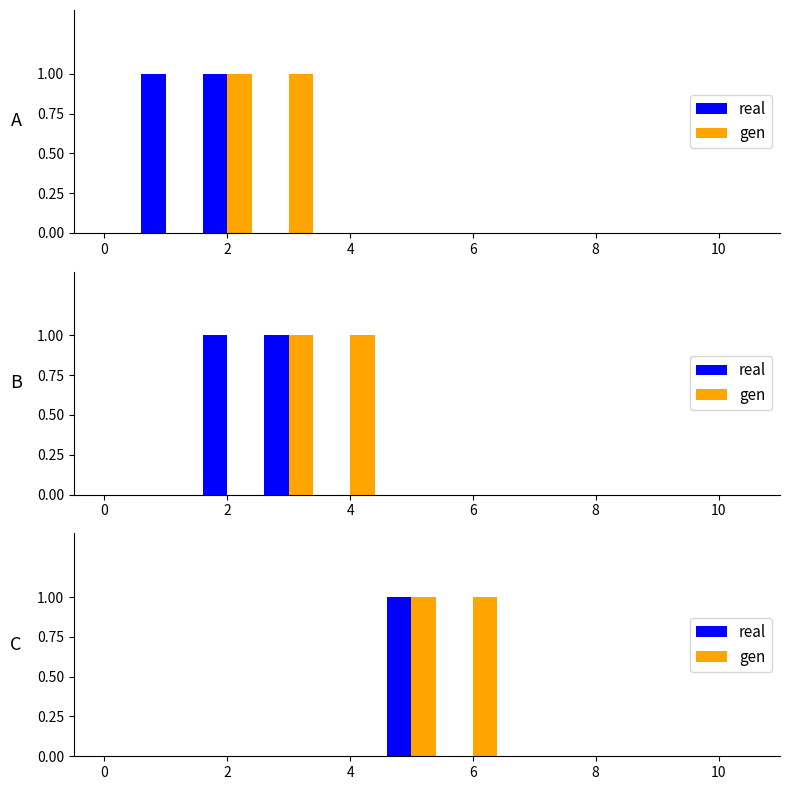

What is the difference between the maximum and minimum values in the gen series?

1